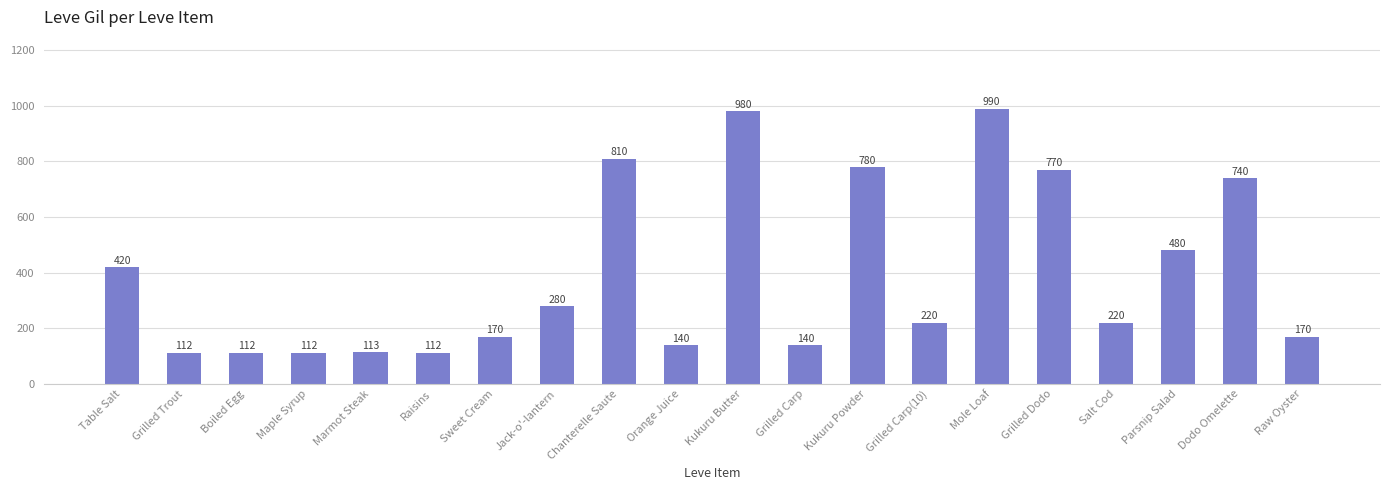

What is the label of the 12th bar from the left?

Grilled Carp